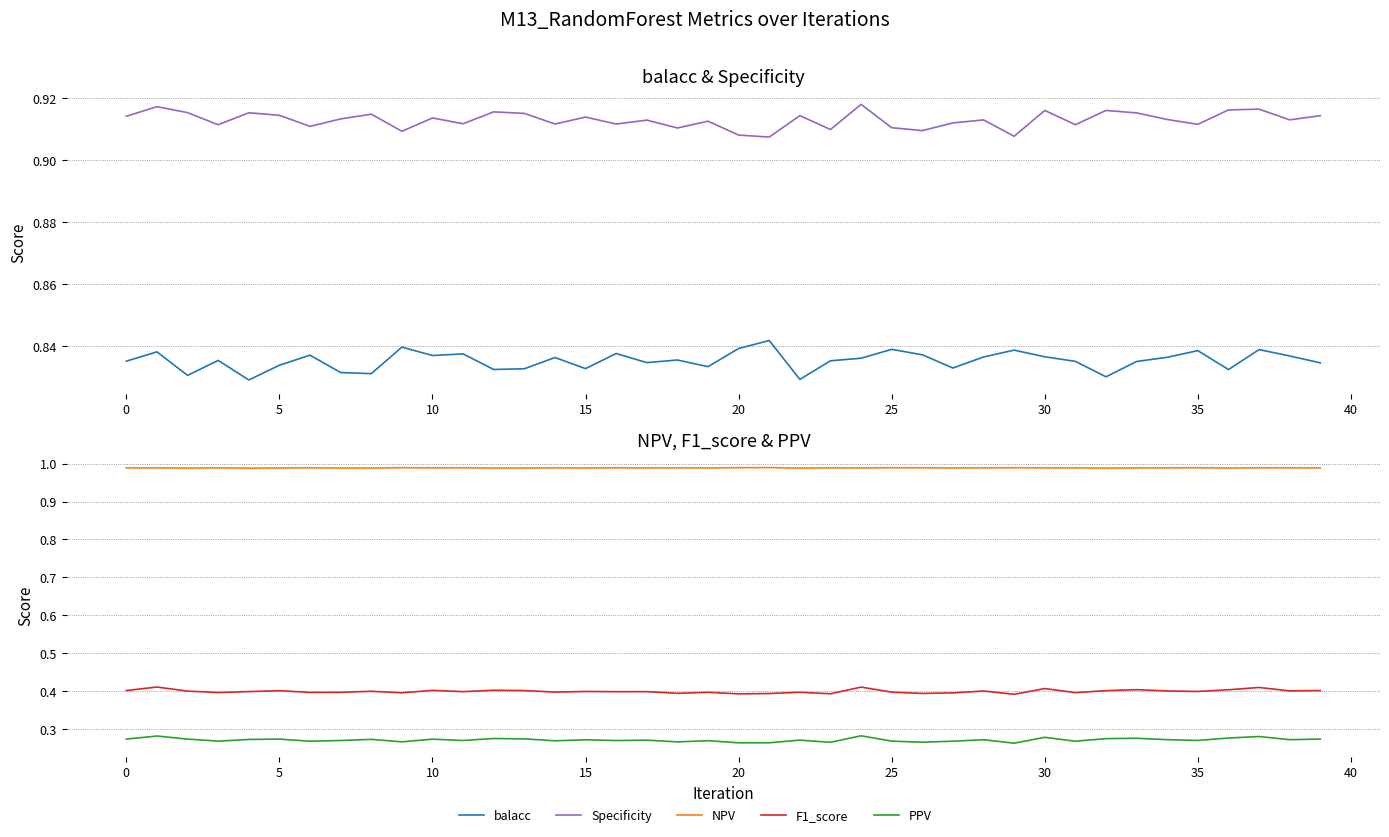

How many lines are shown in the chart?

5